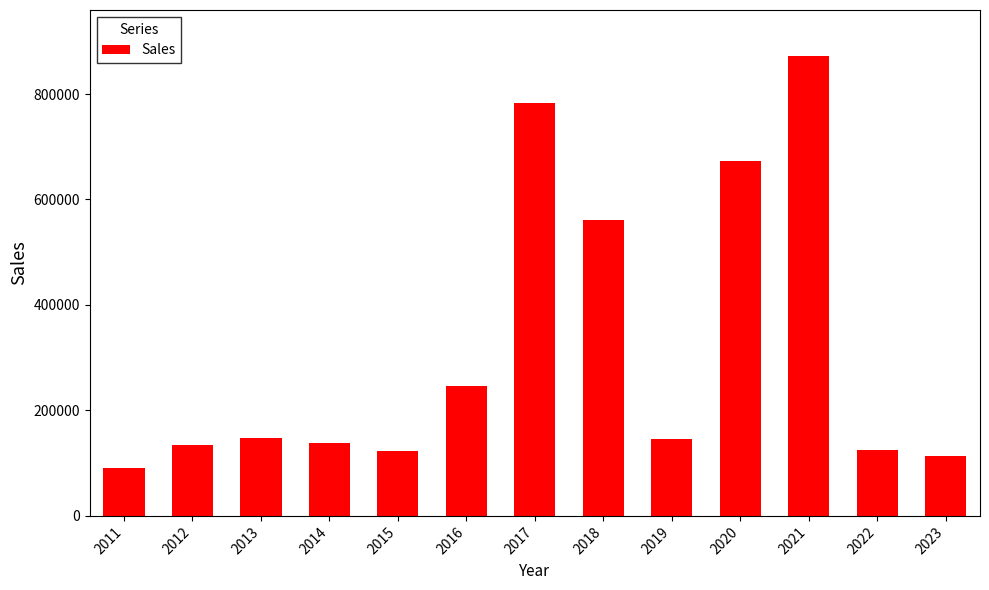

What is the maximum value shown in the chart?

872135